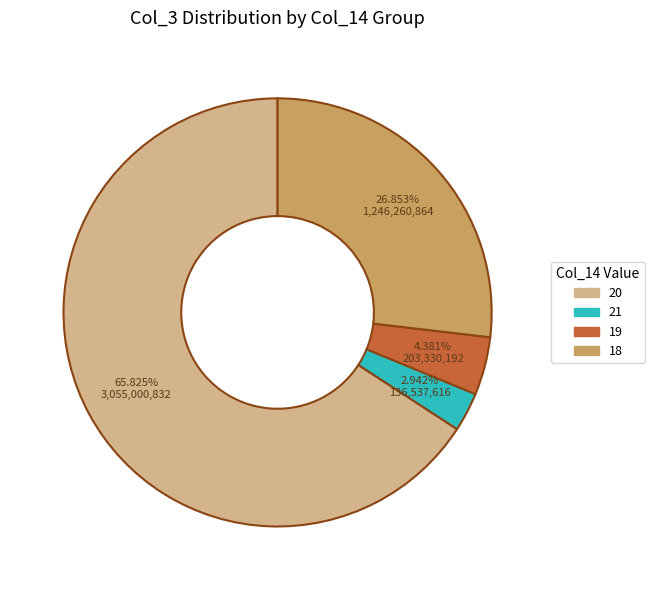

To the nearest percent, what is the difference between the largest and smallest slice percentages?

63%